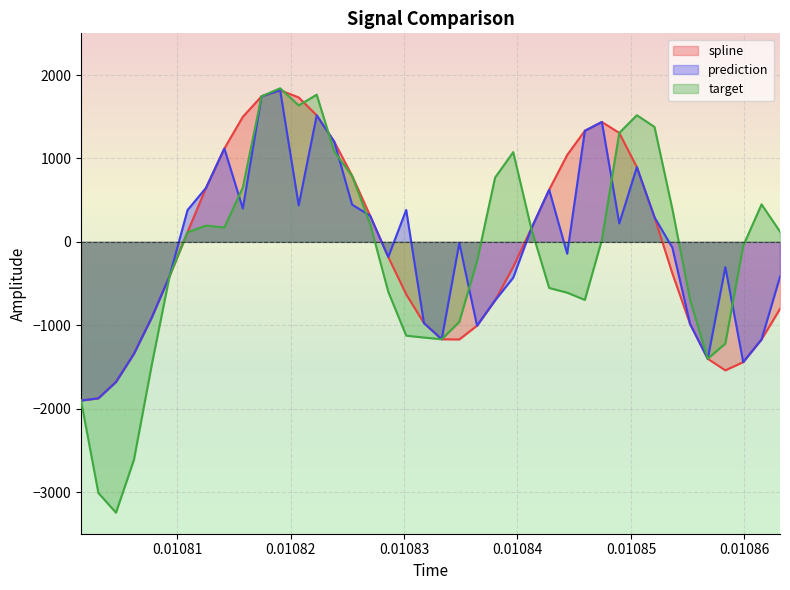

What is the value of the target point at the 4th from the left?

-2613.0